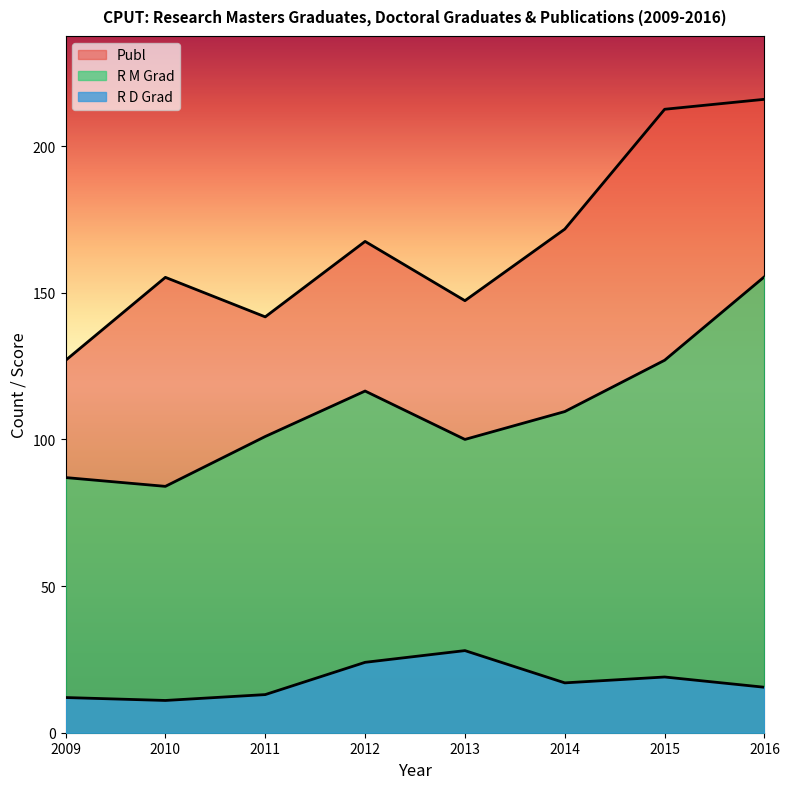

Where is Publ nearest to the value 171?

2014